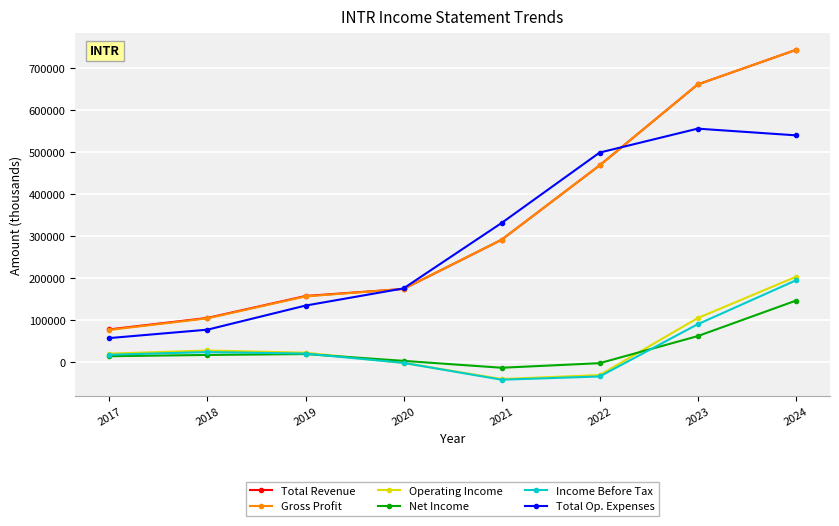

What is the sum of all Total Revenue values?

2683200